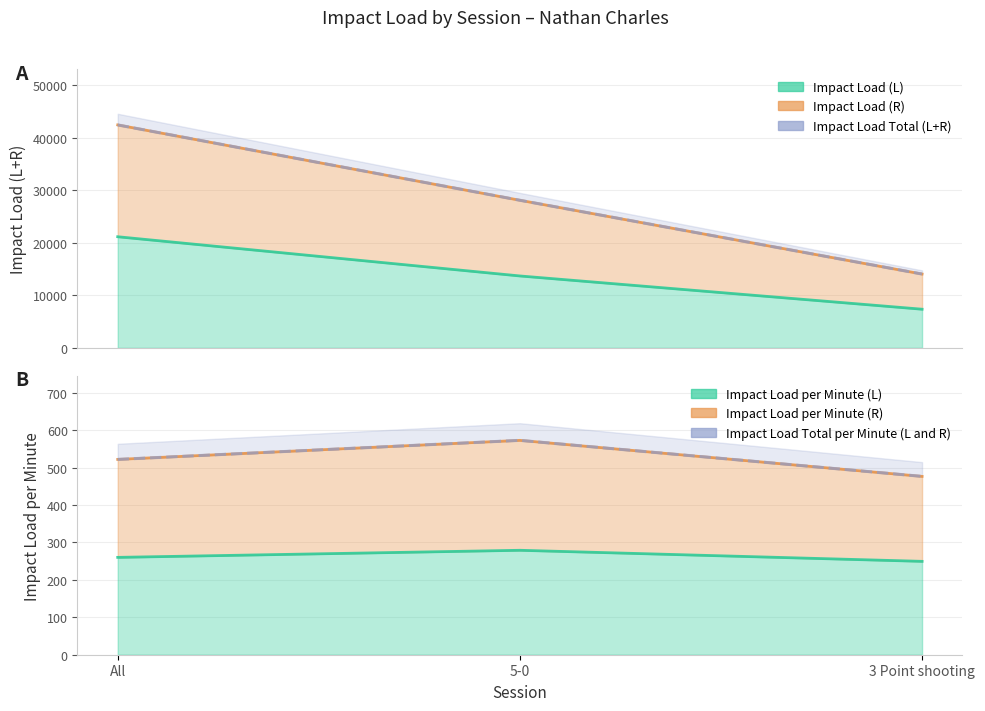

The Impact Load (R) series shows 14064.5 at 3 Point shooting. True or false?

True